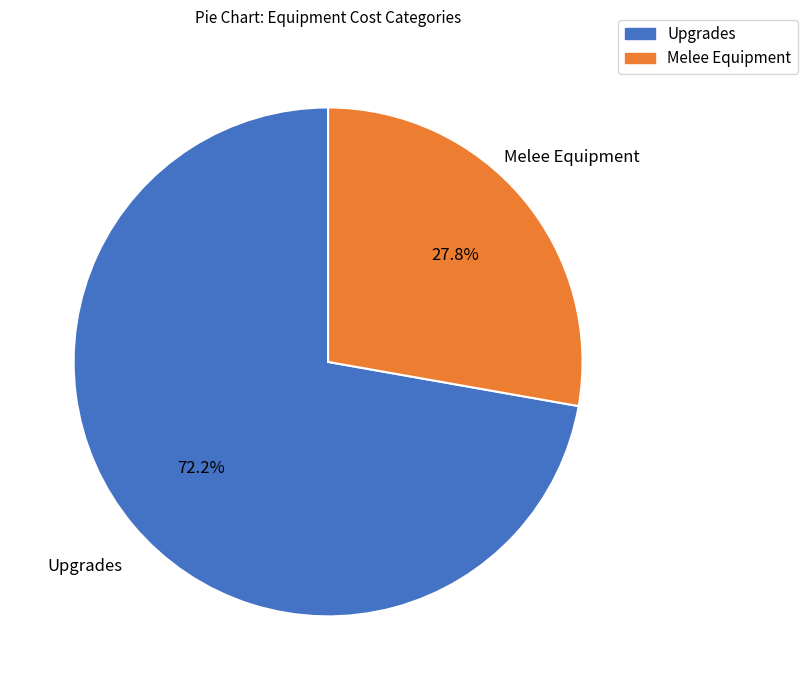

To the nearest percent, what is the difference between the largest and smallest slice percentages?

44%